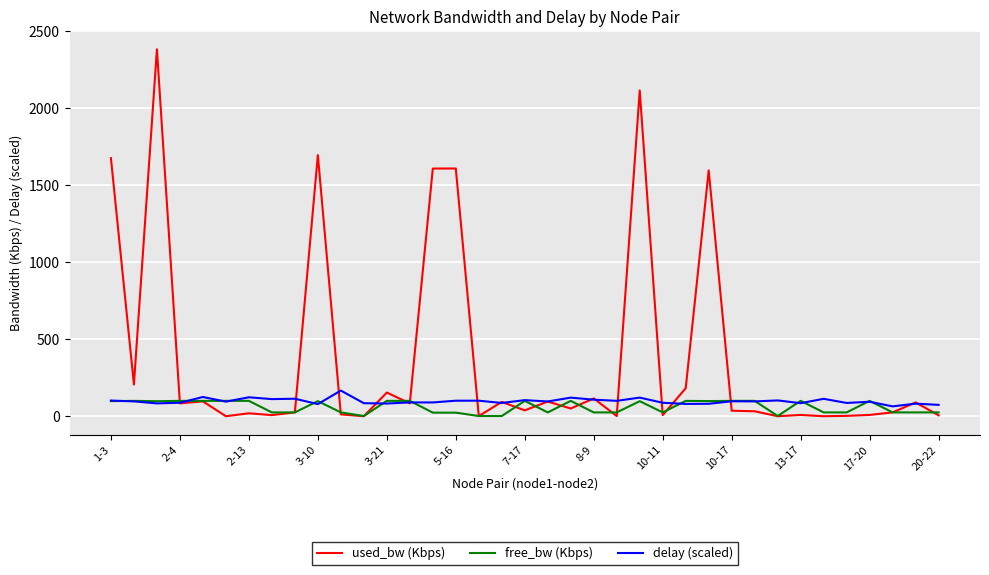

Which series has the largest total across all categories?

used_bw (Kbps)